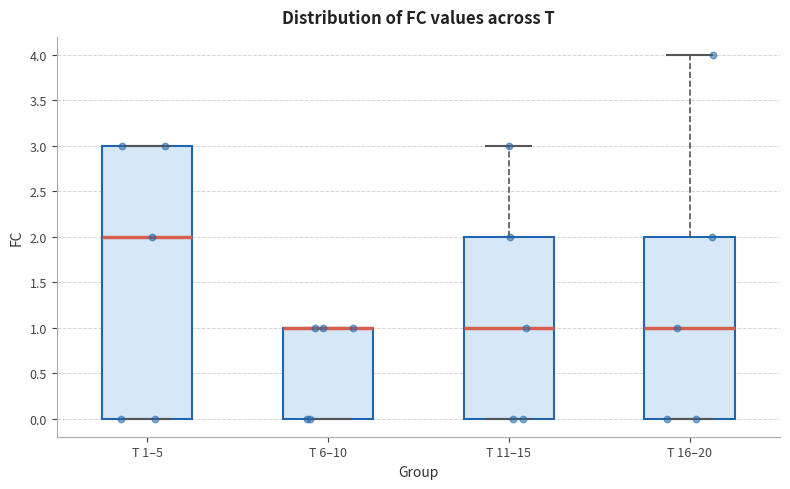

Which box is the tallest, from its lower edge to its upper edge?

T 1–5